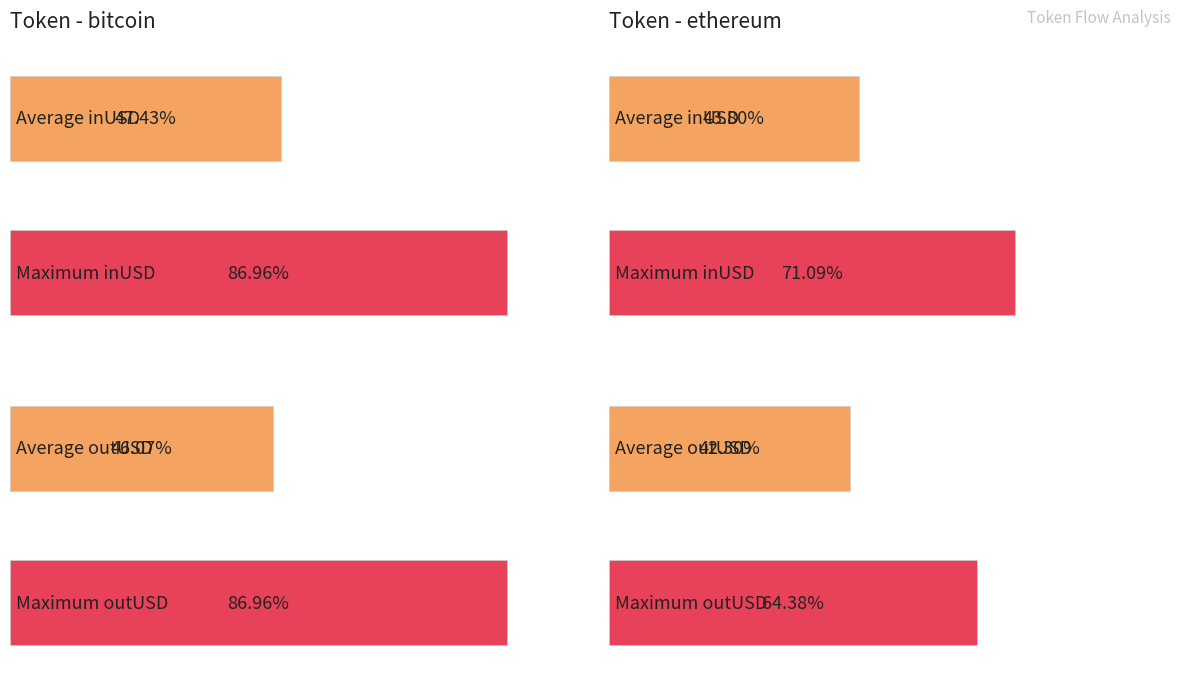

Between ethereum and ethereum, which is larger?

ethereum